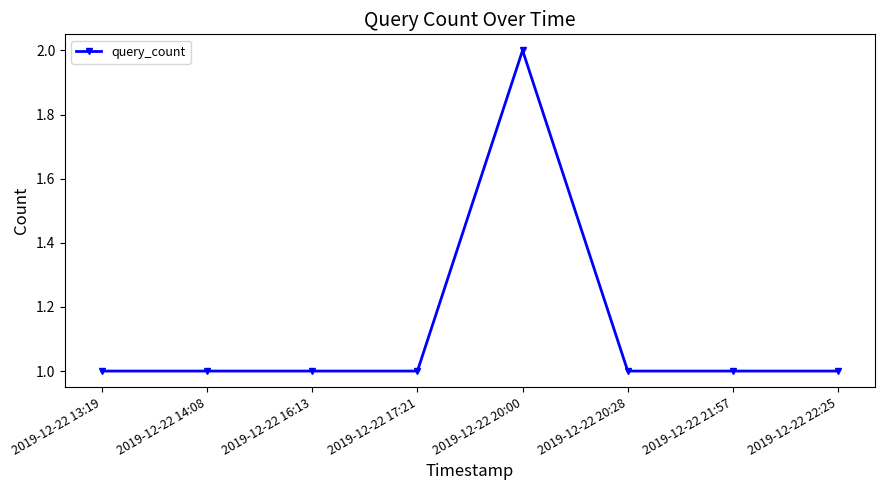

The chart shows a value of 3 at 2019-12-22 20:00. True or false?

False